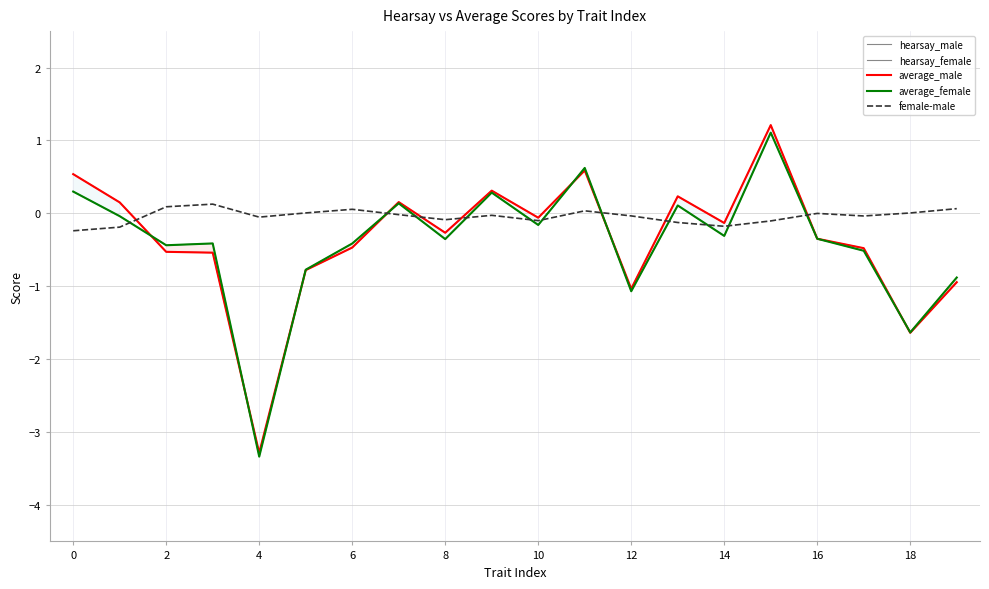

What is the greatest value displayed?

1.2